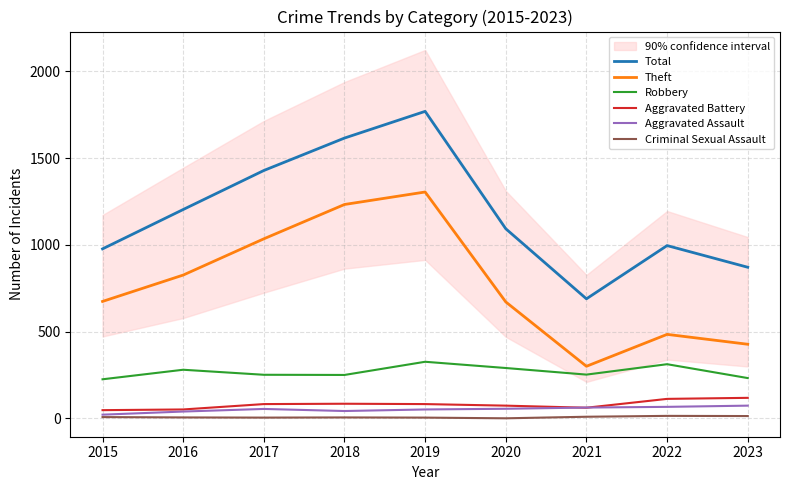

What is the difference between the highest and lowest values at 2022?

982